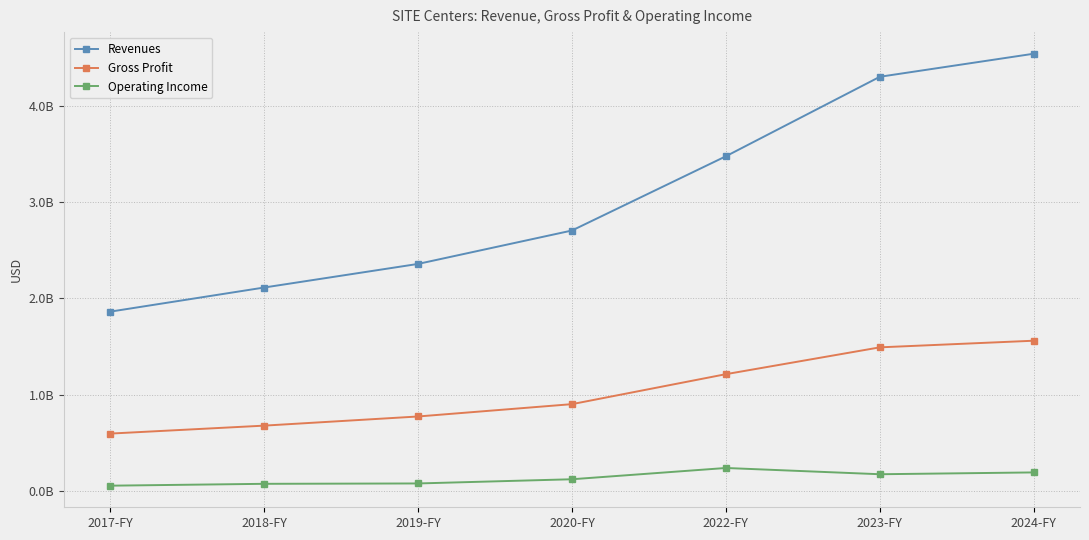

What is the lowest value of the Gross Profit series?

595500000